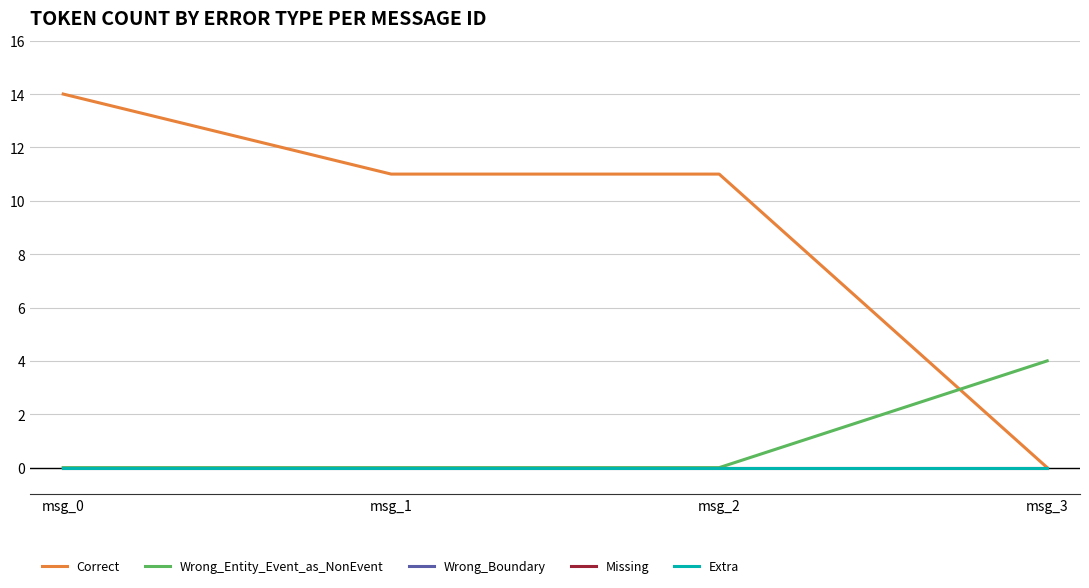

How many lines are shown in the chart?

5